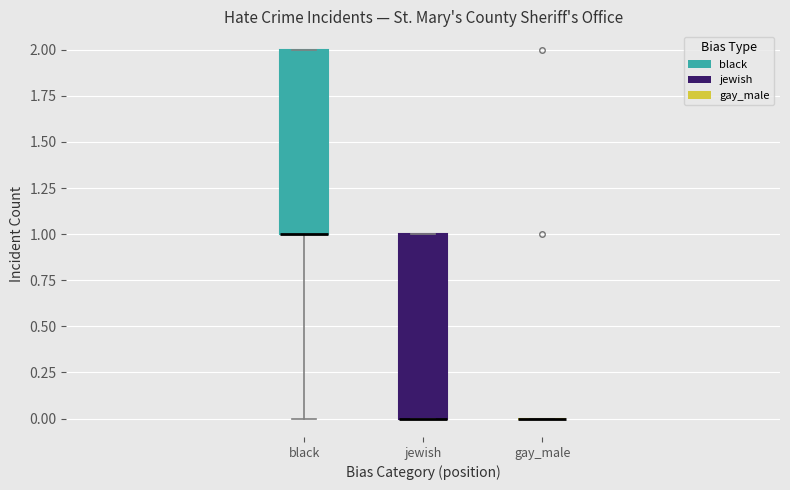

Reading left to right, transcribe this box plot: for each box, give where its median line is, the range the box spans, and where its two whiskers end, as read against the y-axis. The values are not printed on the chart, so give them approximately, as read against the axis.

black: median 1 (drawn on the box's lower edge), box 1 to 2, whiskers 0 to 2
jewish: median 0 (drawn on the box's lower edge), box 0 to 1, whiskers 0 to 1
gay_male: box collapsed to a line at 0, whiskers 0 to 0